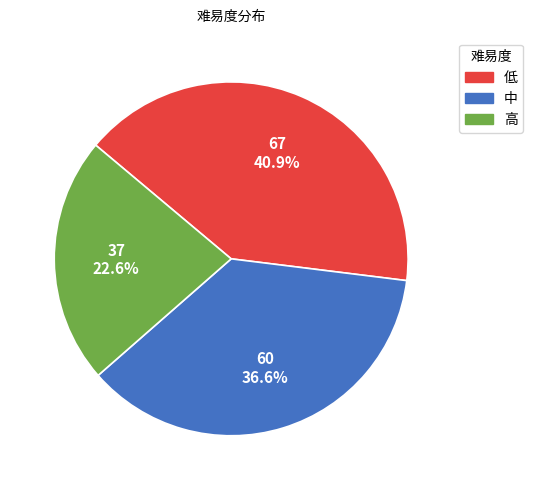

To the nearest percent, what percentage of the pie is 高?

23%